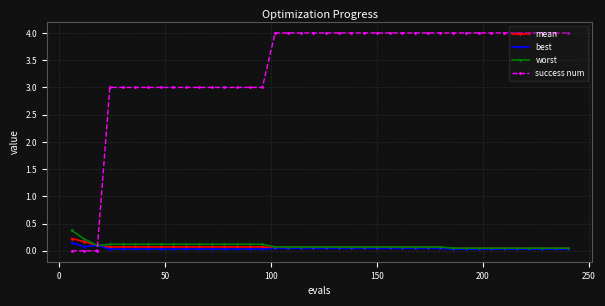

What are all the series names shown in the legend?

mean, best, worst, success num